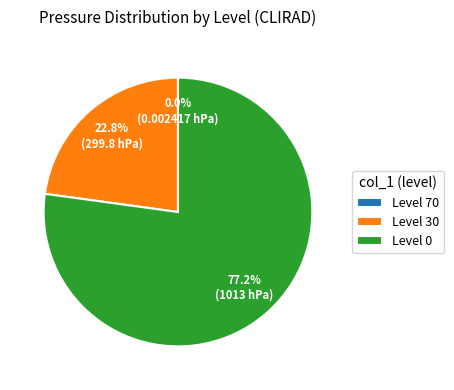

Does any single category account for the majority?

Yes